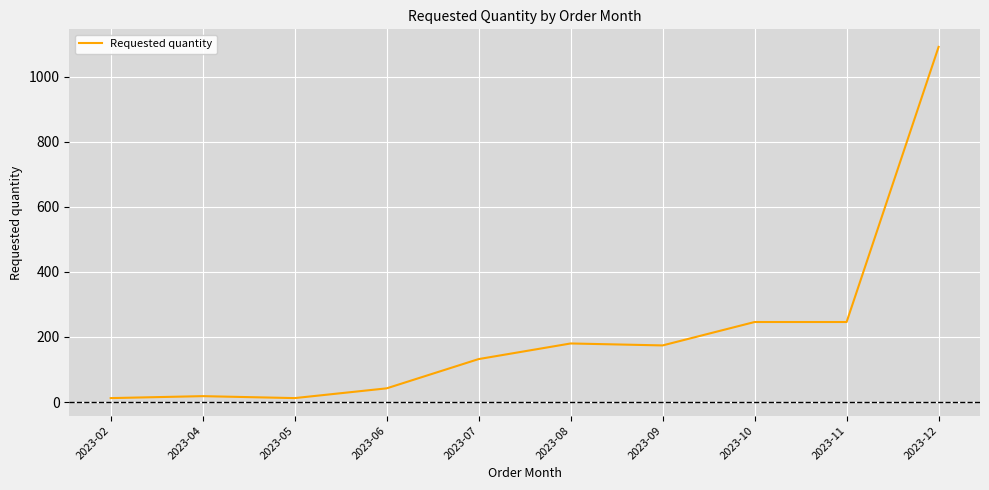

What is the difference between the maximum and minimum values?

1080